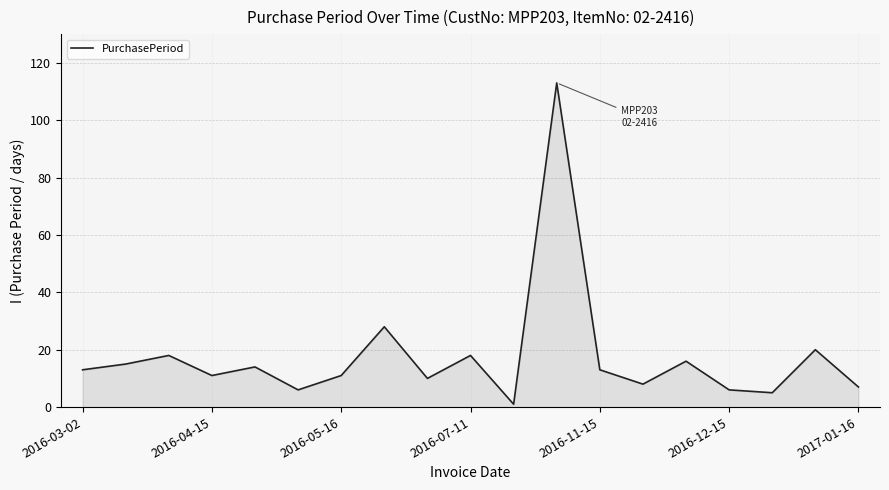

What is the greatest value displayed?

113